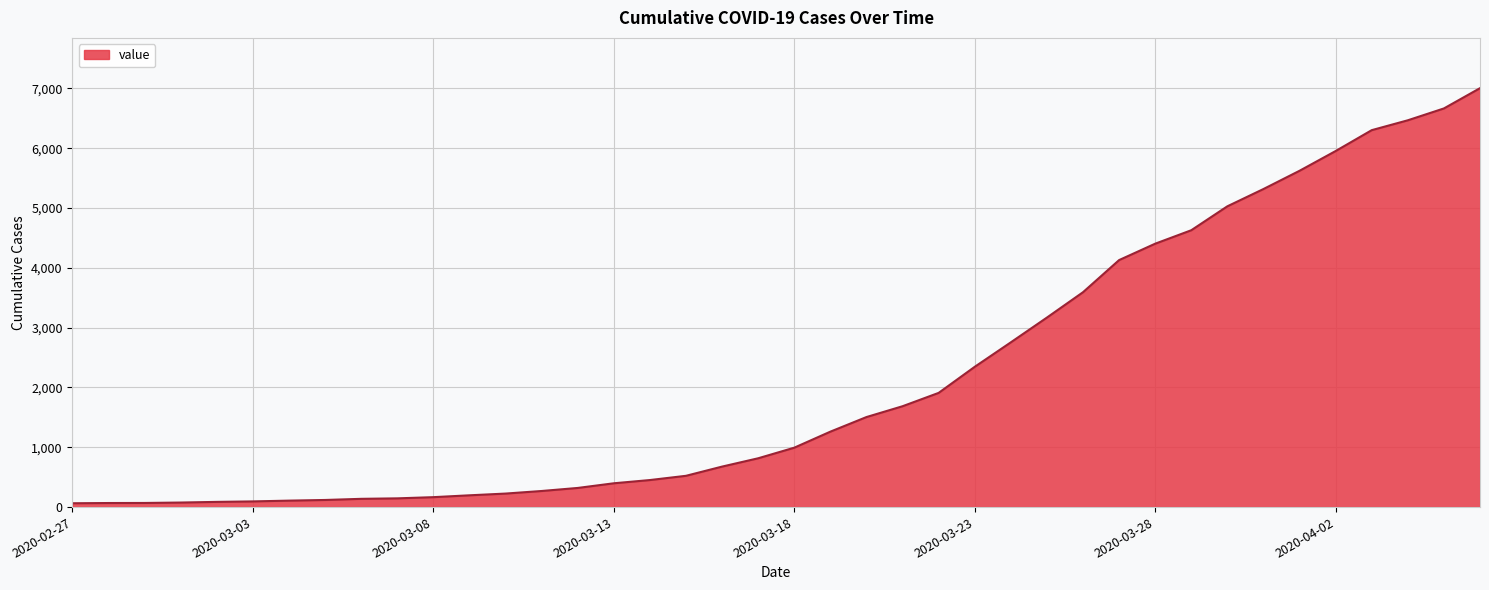

What is the maximum value shown in the chart?

7003